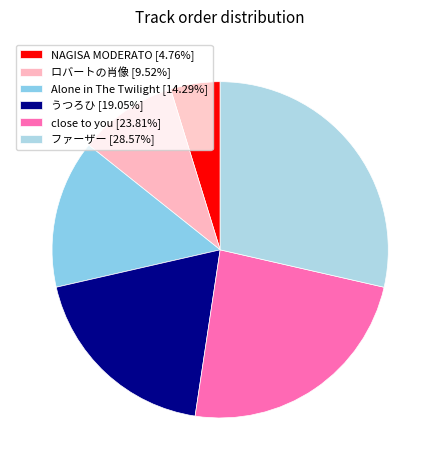

Count the number of slices in the pie.

6